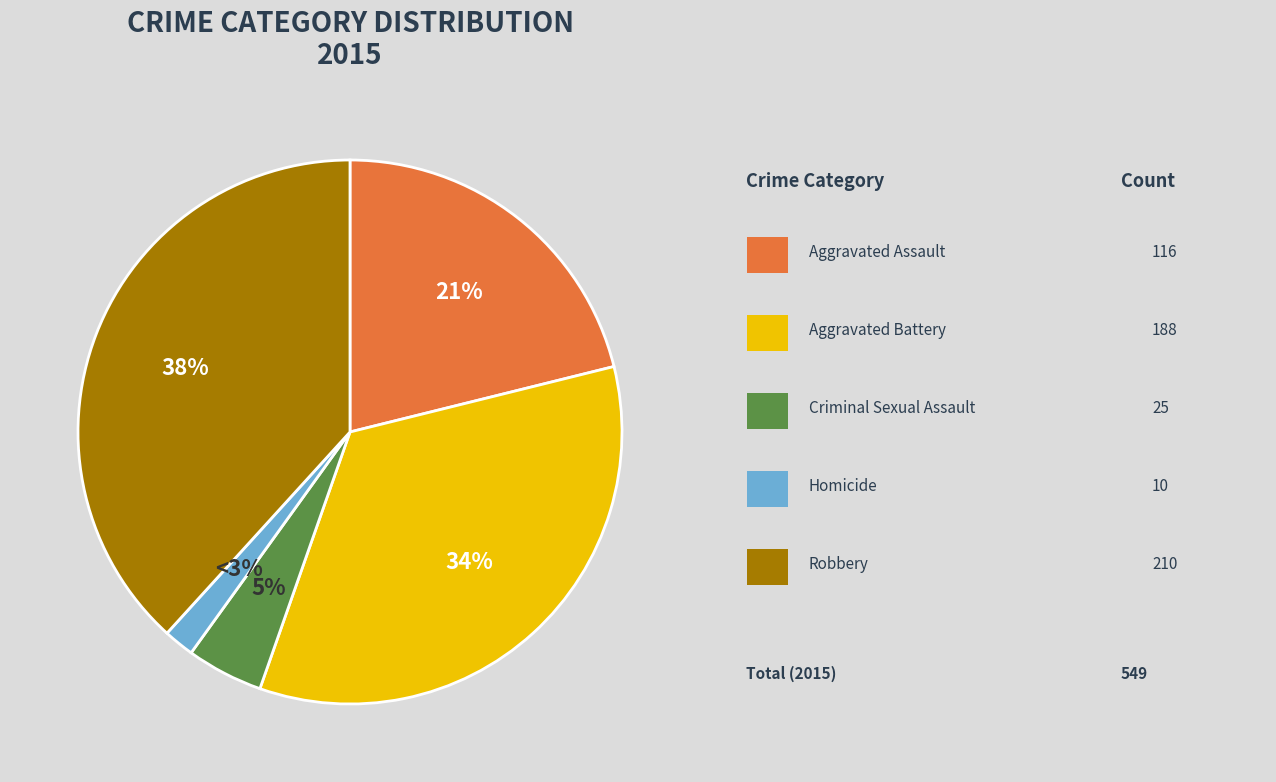

True or false: Aggravated Battery accounts for 47% of the total.

False